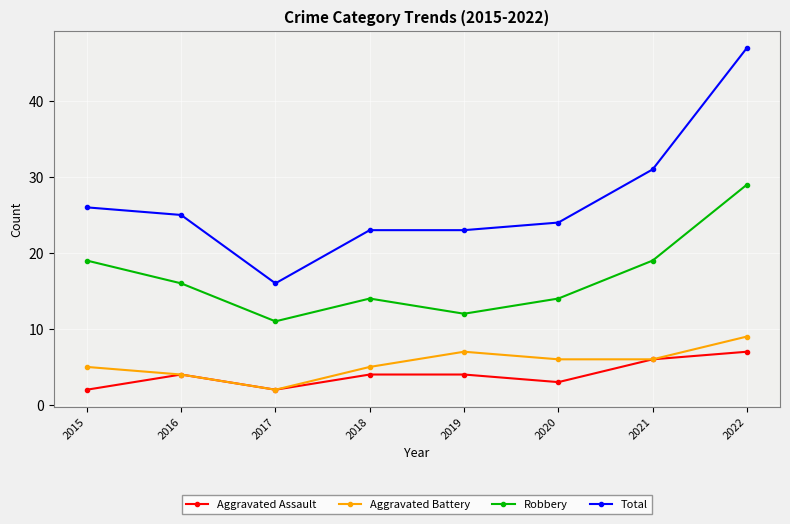

Count the number of data series in this chart.

4